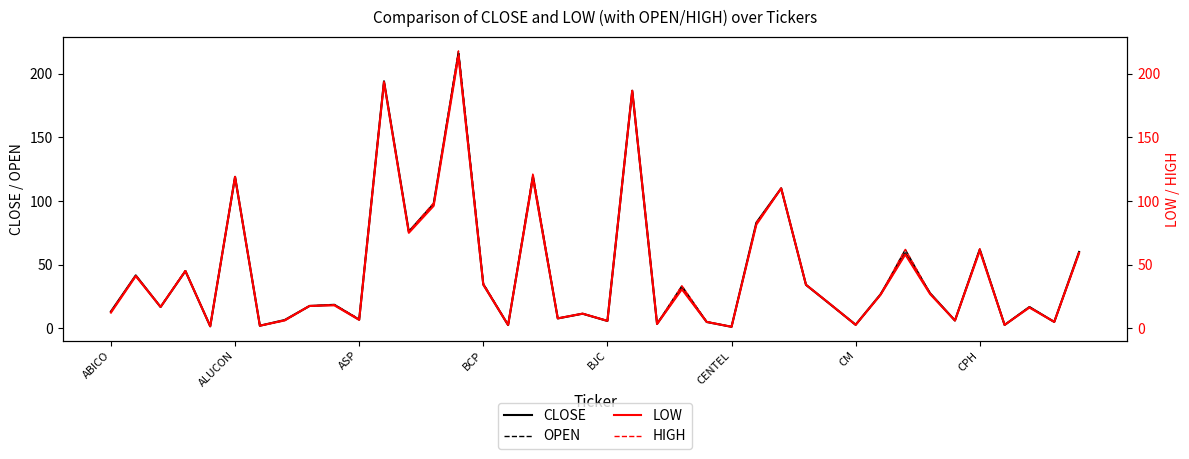

What is the highest value of the OPEN series?

218.0